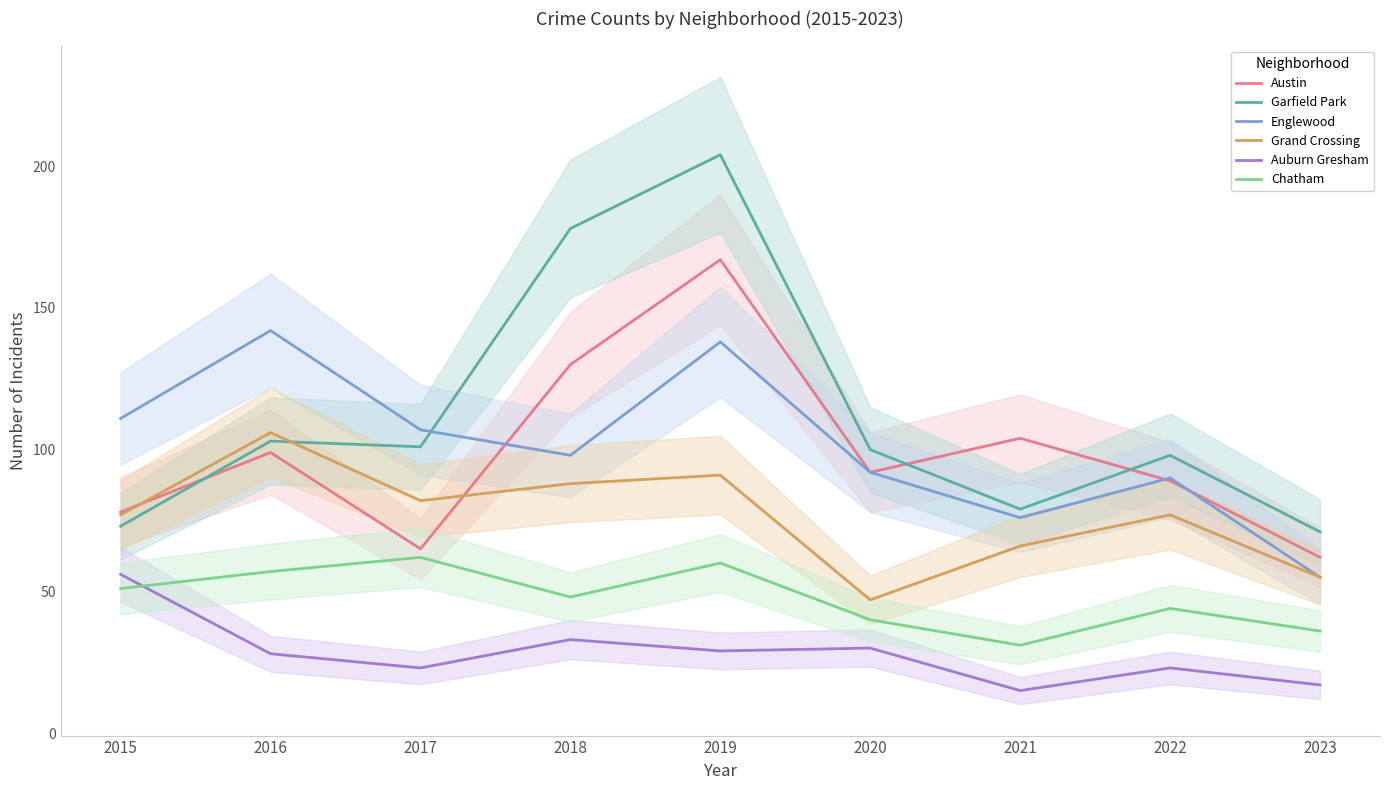

Which series has the largest range (max minus min)?

Garfield Park